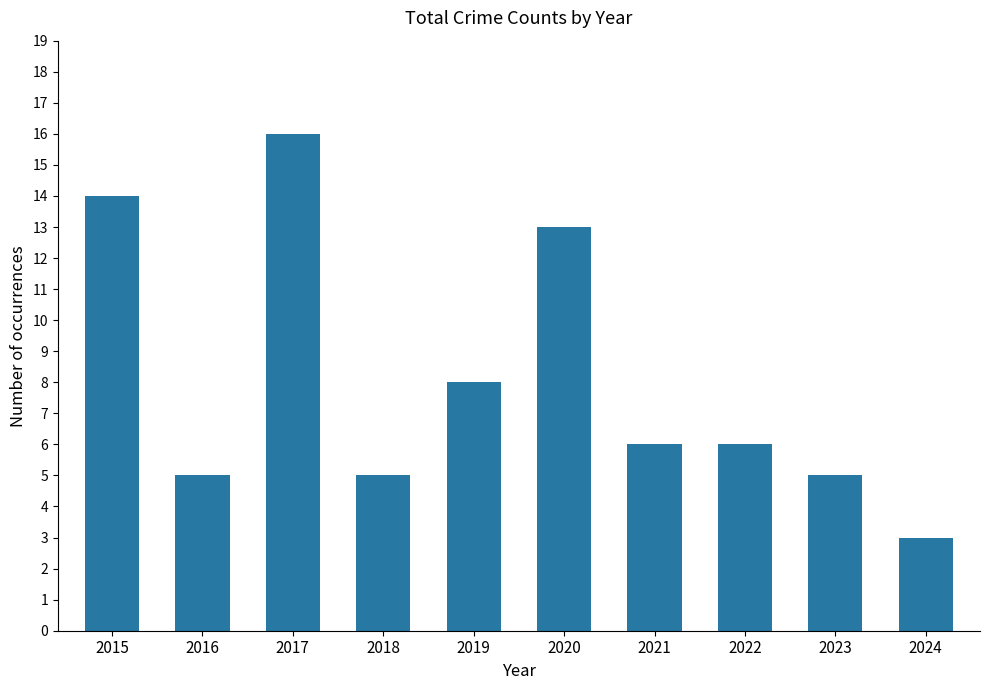

What is the ratio of the value at 2016 to the value at 2015?

0.4